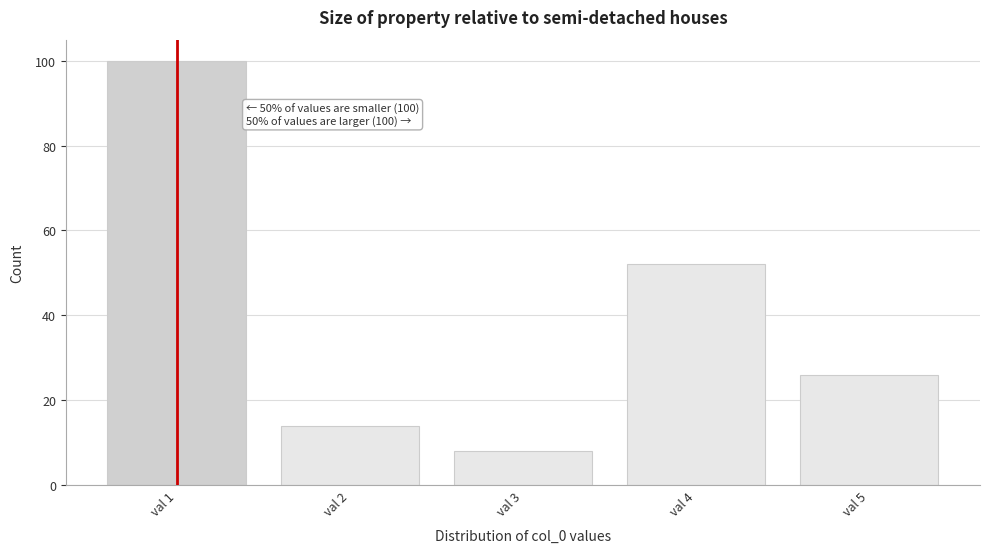

Which range on the x-axis has the tallest bar?

0.5 to 1.5